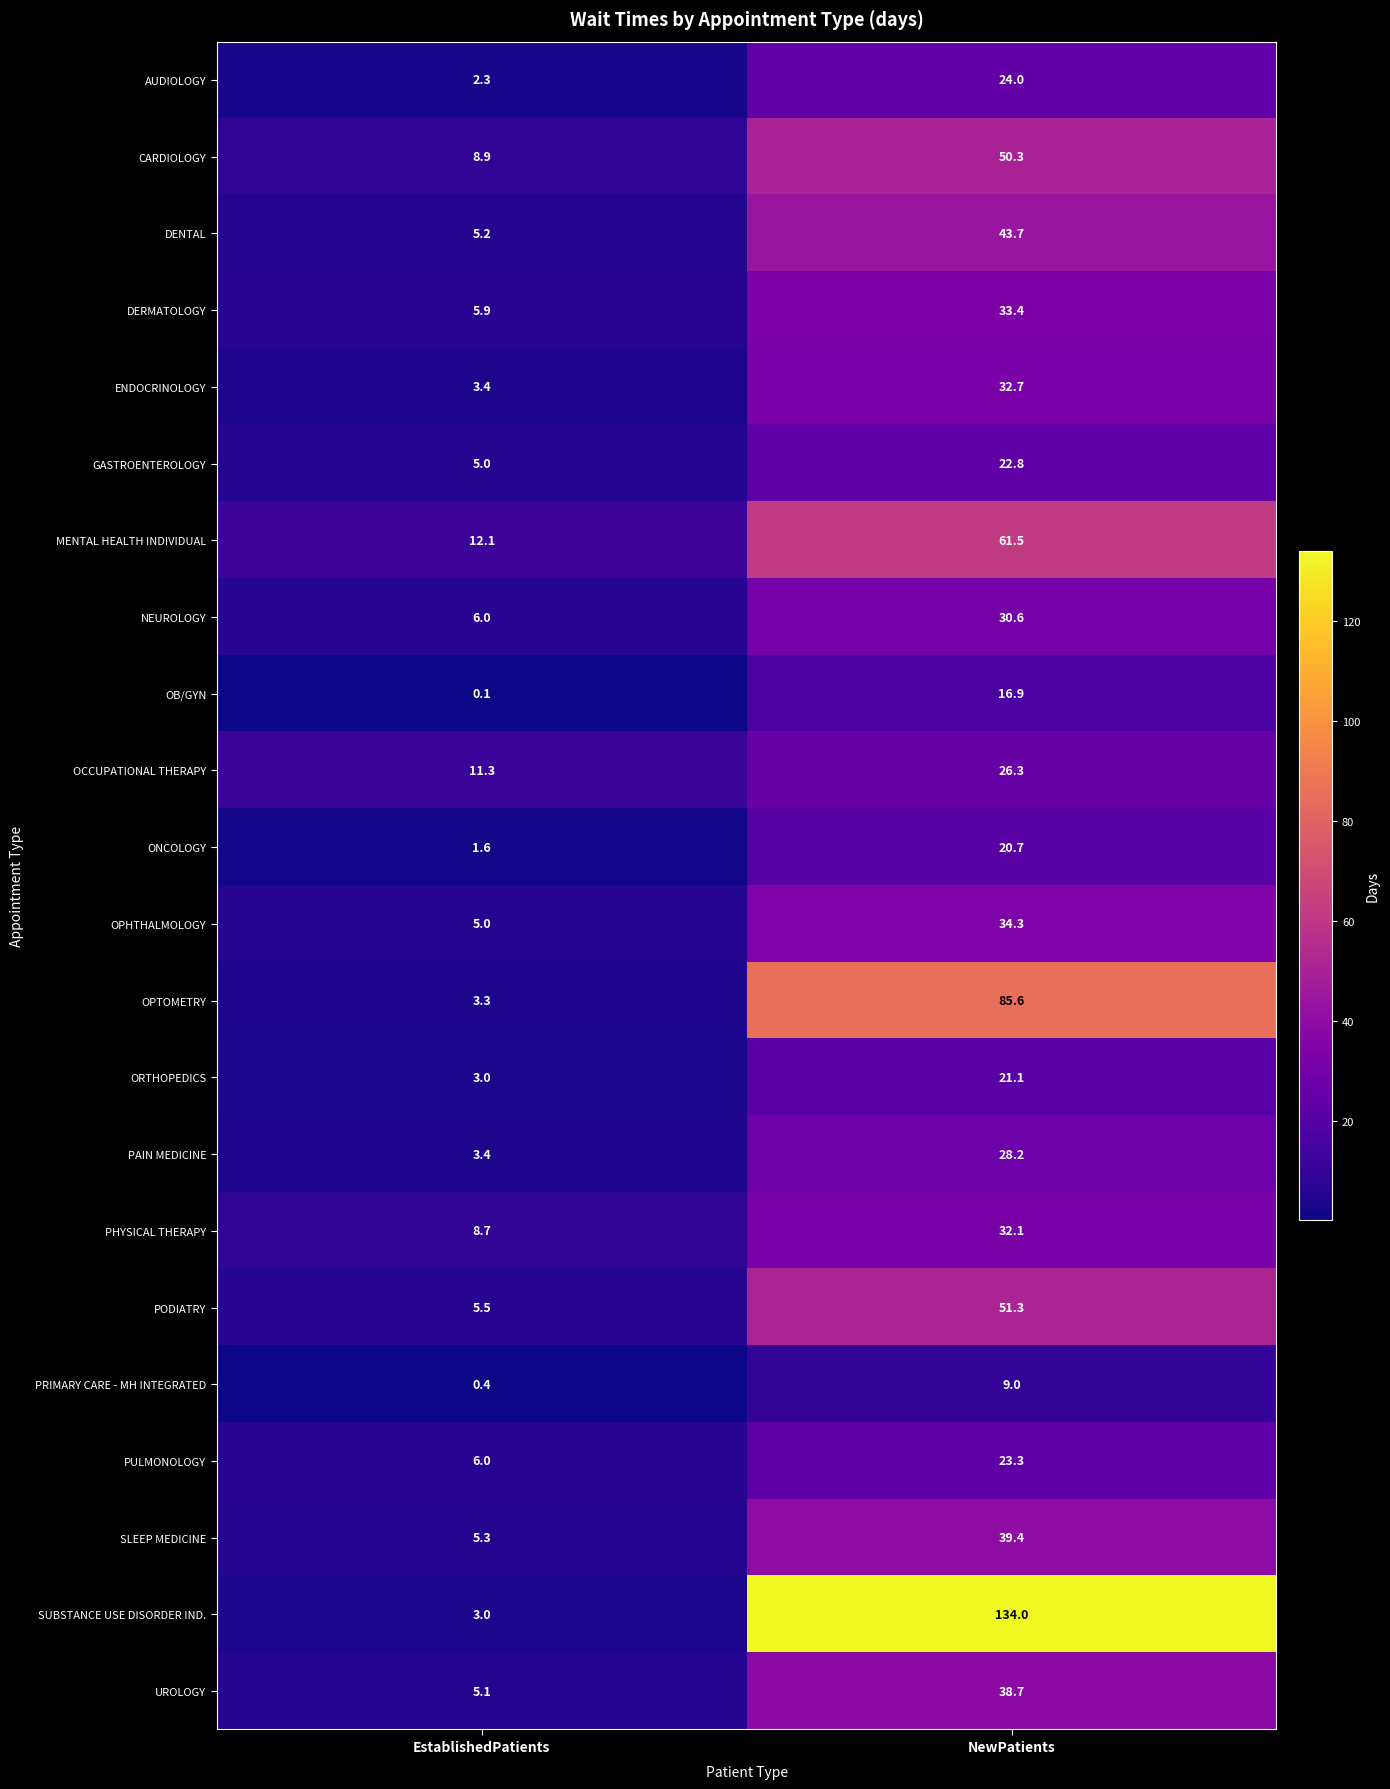

At which category is the sum across all series the highest?

NewPatients